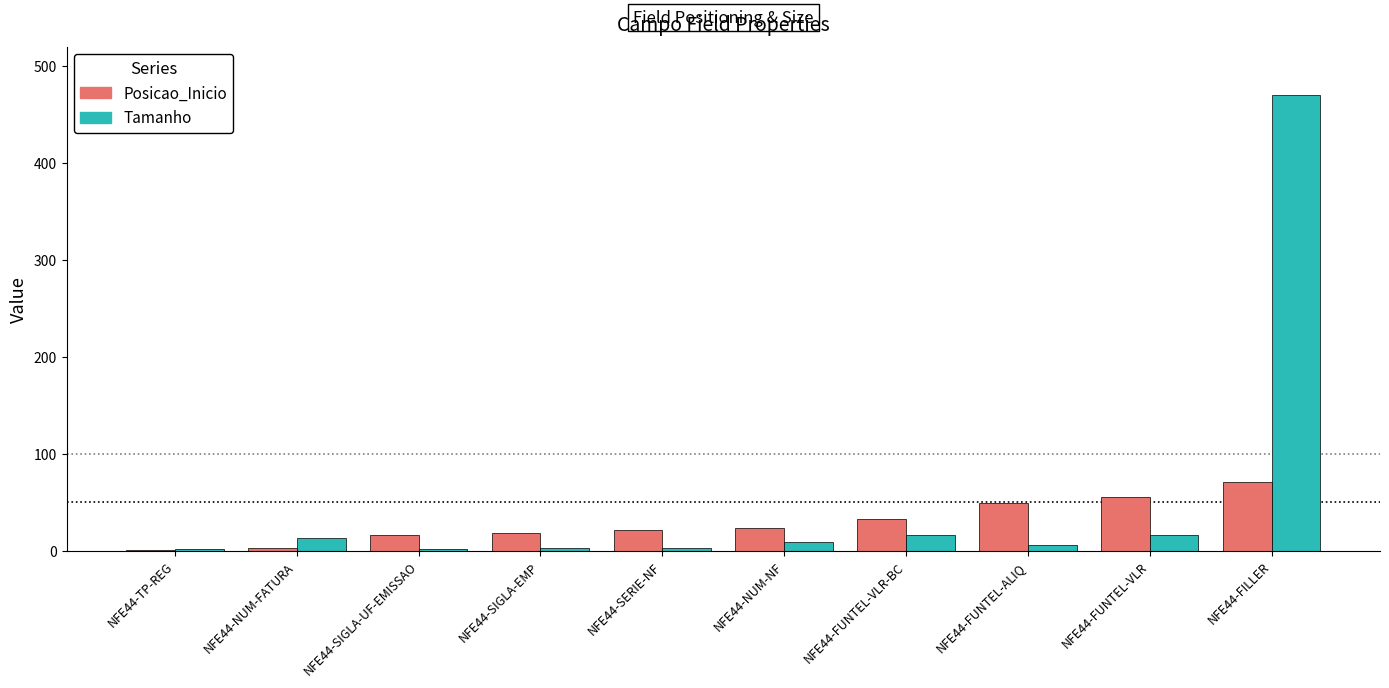

How many distinct data groups are displayed?

2